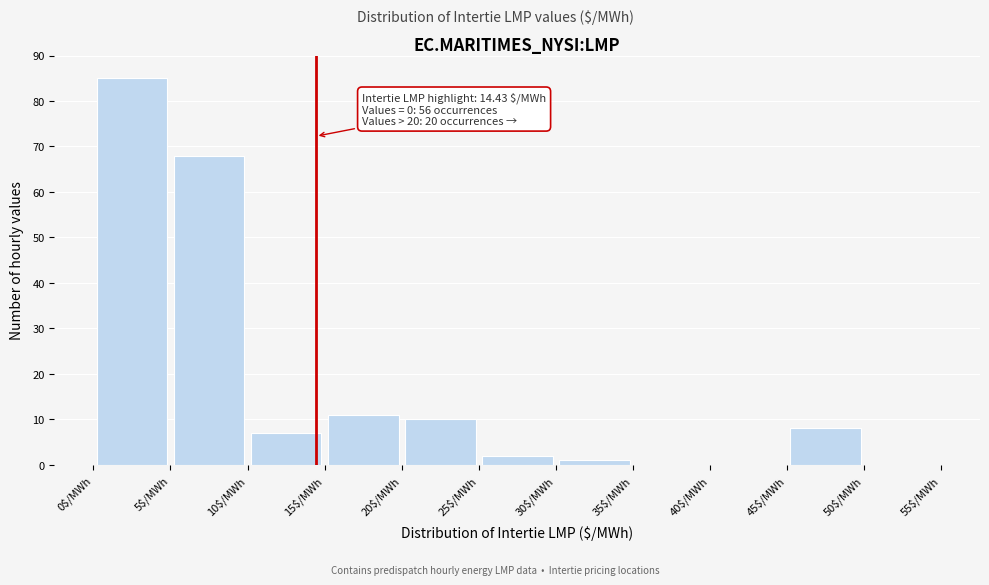

Which range on the x-axis has the tallest bar?

0 to 5